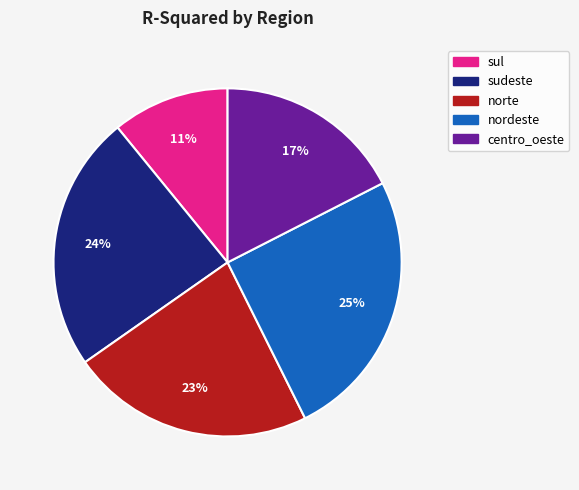

To the nearest percent, what portion does centro_oeste represent?

17%